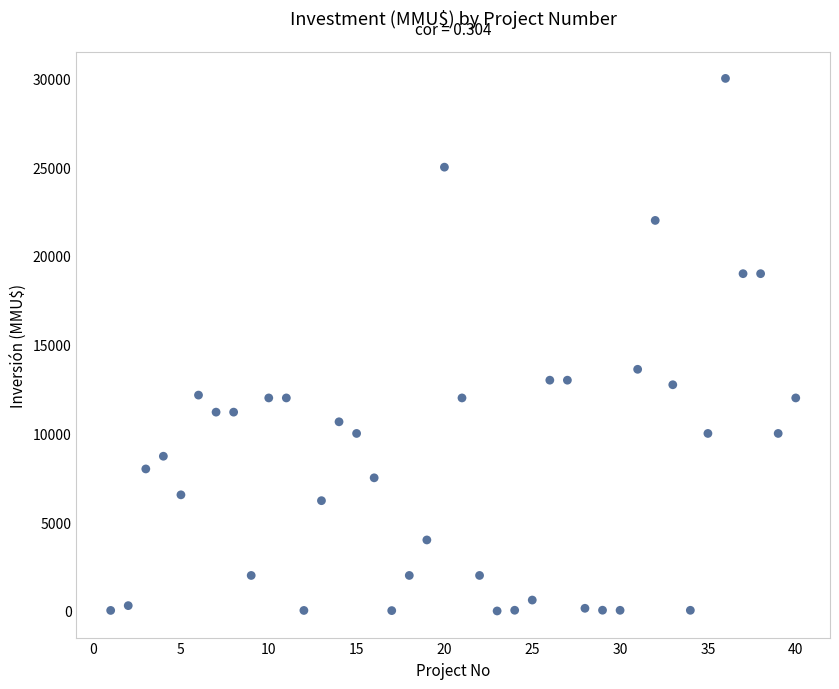

What Y value in the scatter plot is closest to 15000?

13613